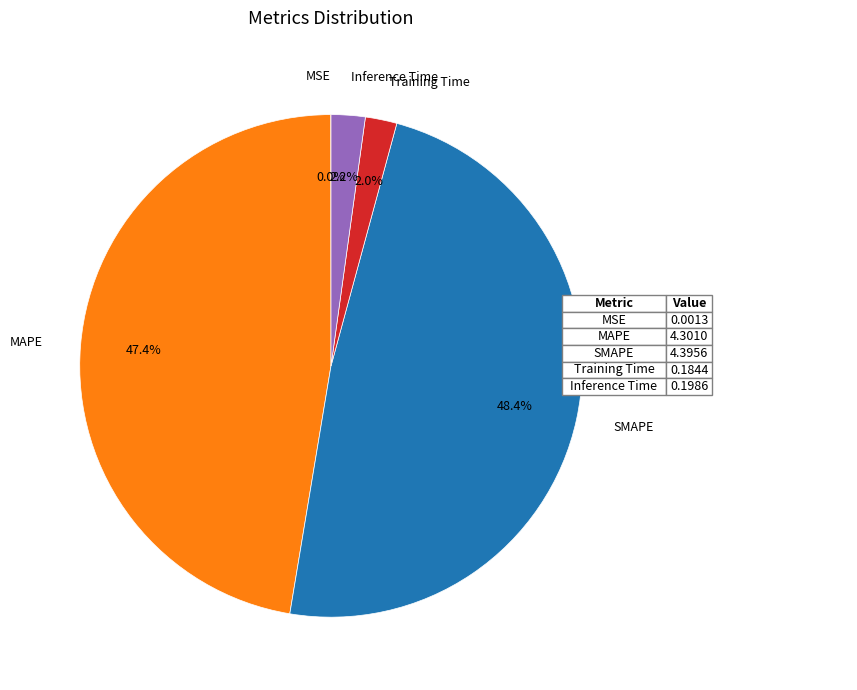

Is there any slice that represents more than half of the pie?

No